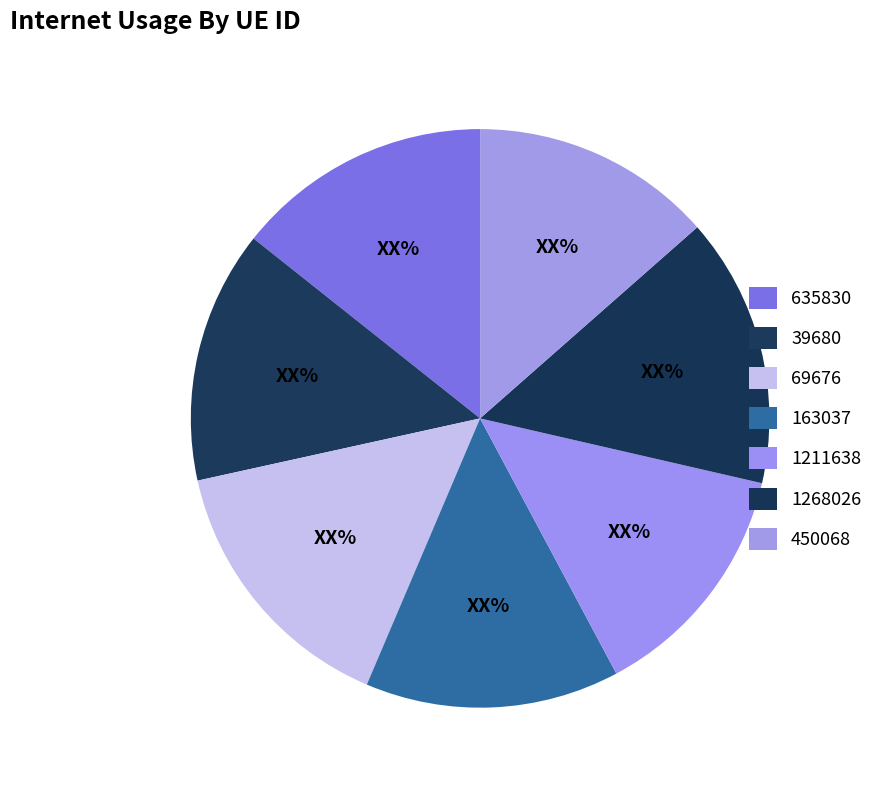

Which has a higher value, 450068 or 39680?

39680